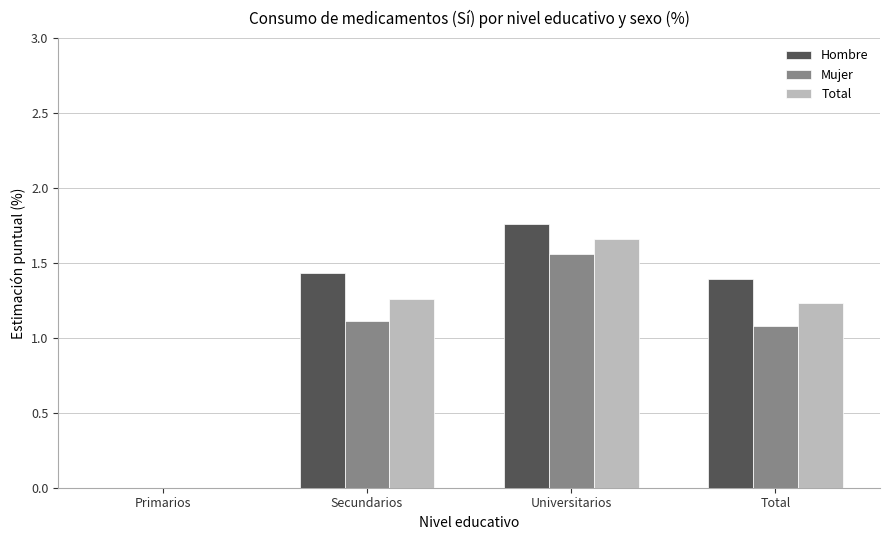

Which series has the largest total across all categories?

Hombre